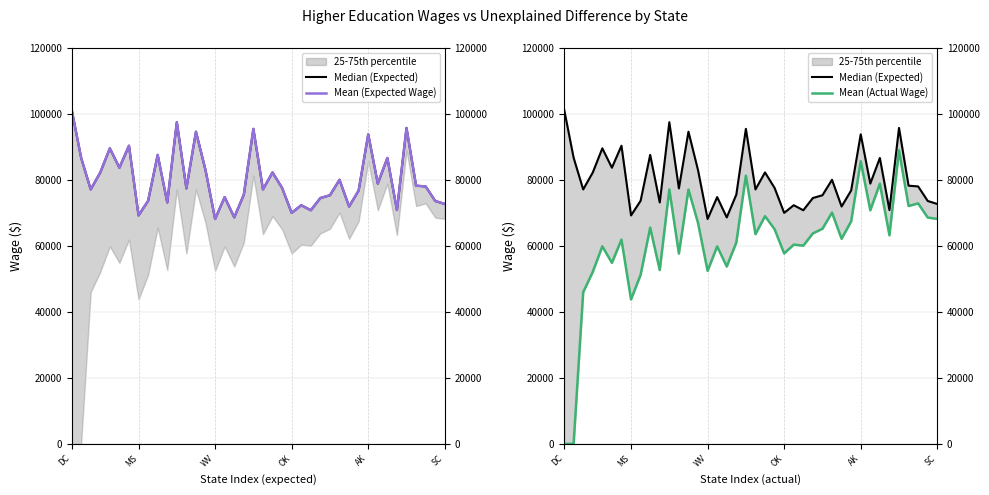

At 19, list the series in order from largest to smallest.

Median (Expected), Mean (Expected Wage), Mean (Actual Wage)